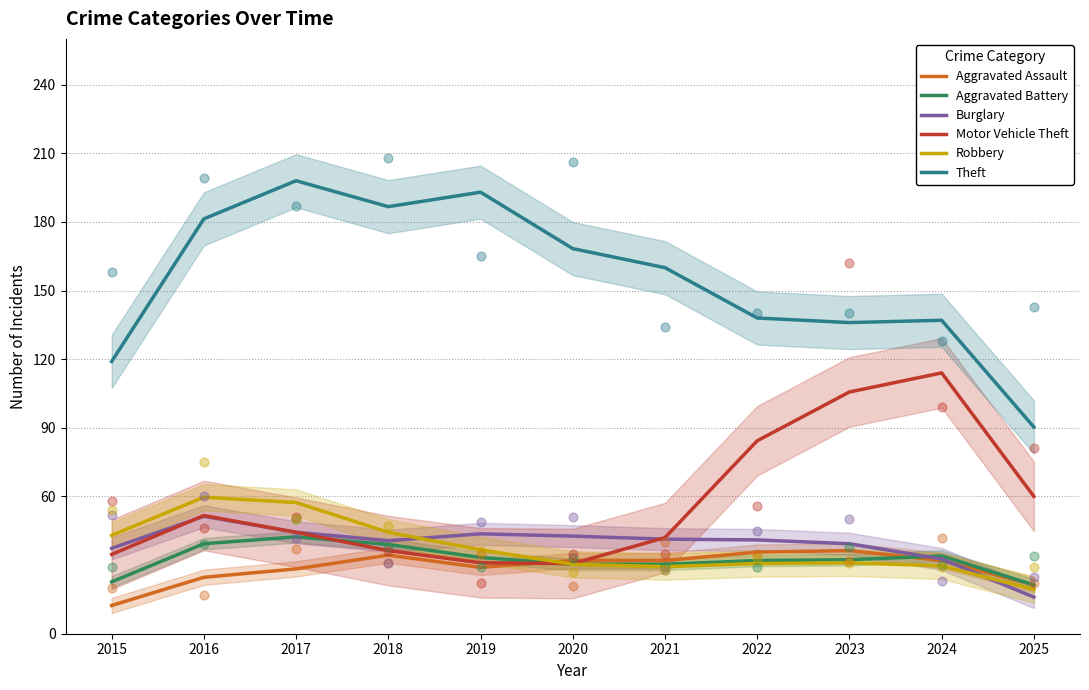

What is the total value across all series at 2017?

414.7